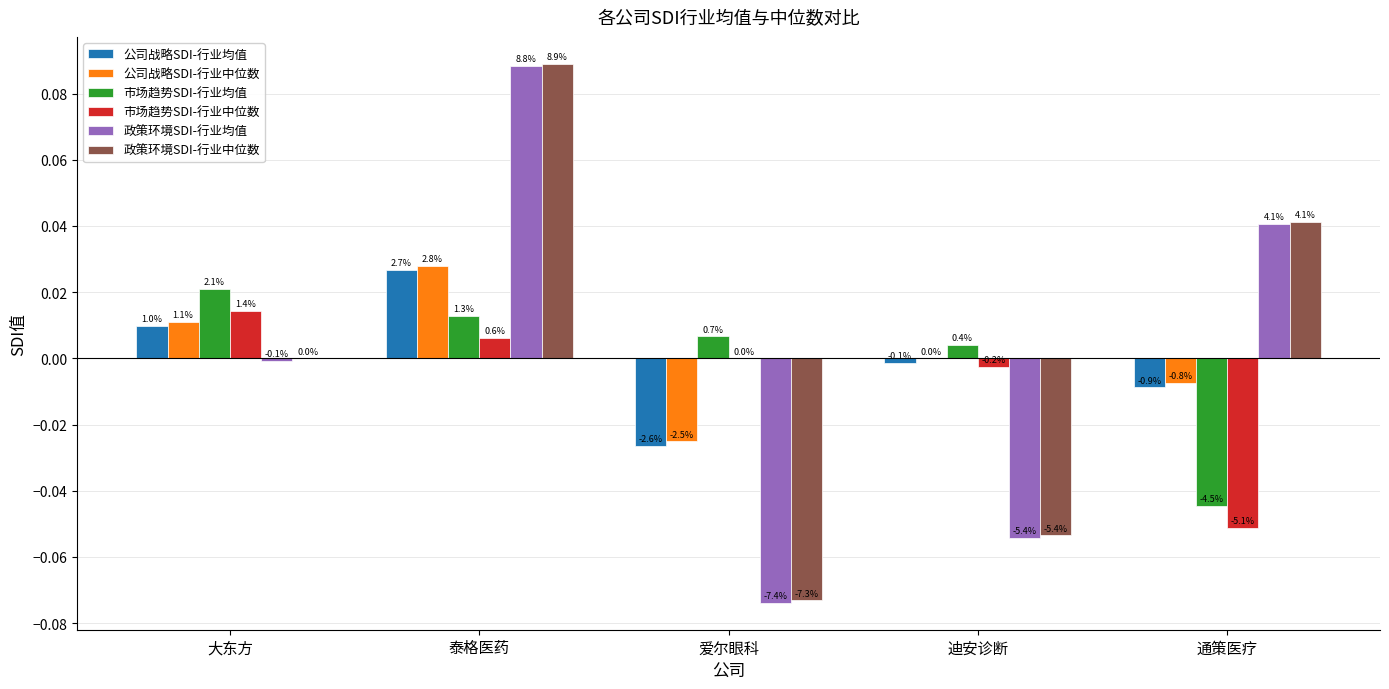

What is the difference between the highest and lowest values at 爱尔眼科?

0.1